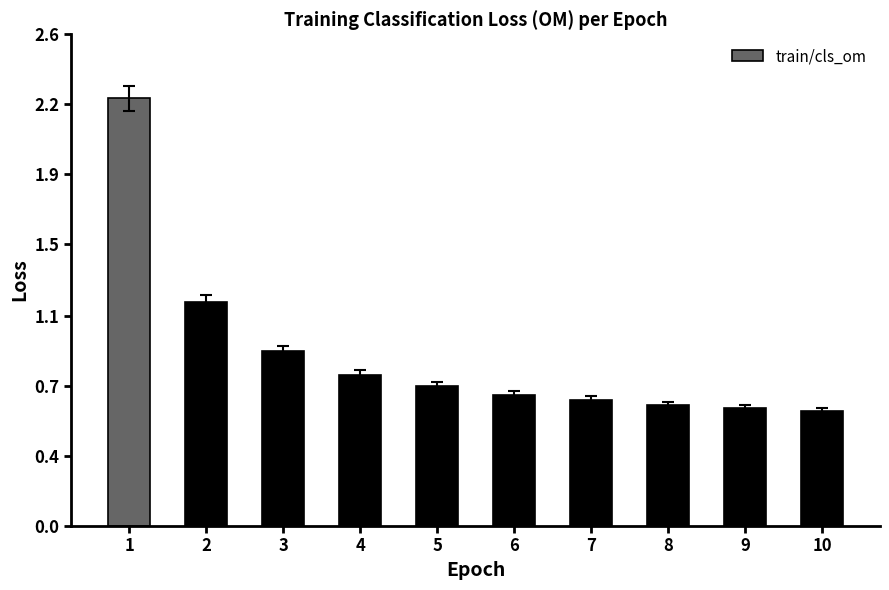

Are the bars grouped side by side (vs. stacked)?

No